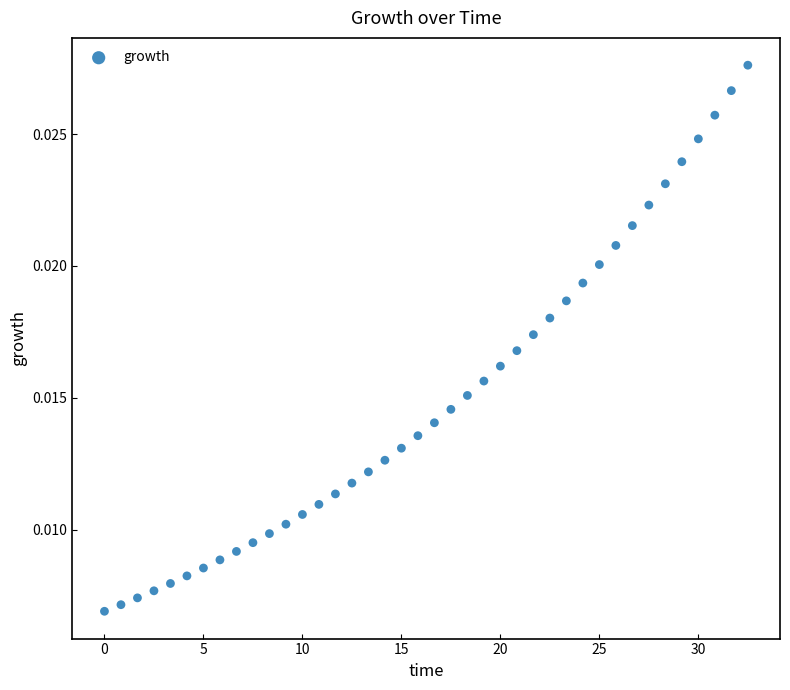

What is the range of X values (max minus min)?

32.5